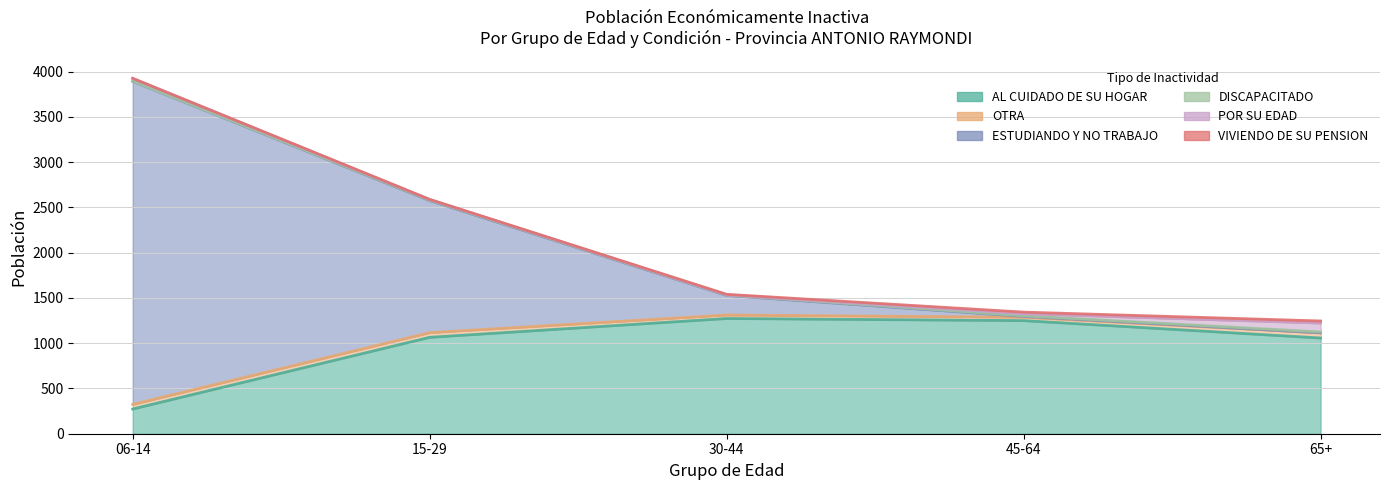

At which category is the sum across all series the highest?

06-14